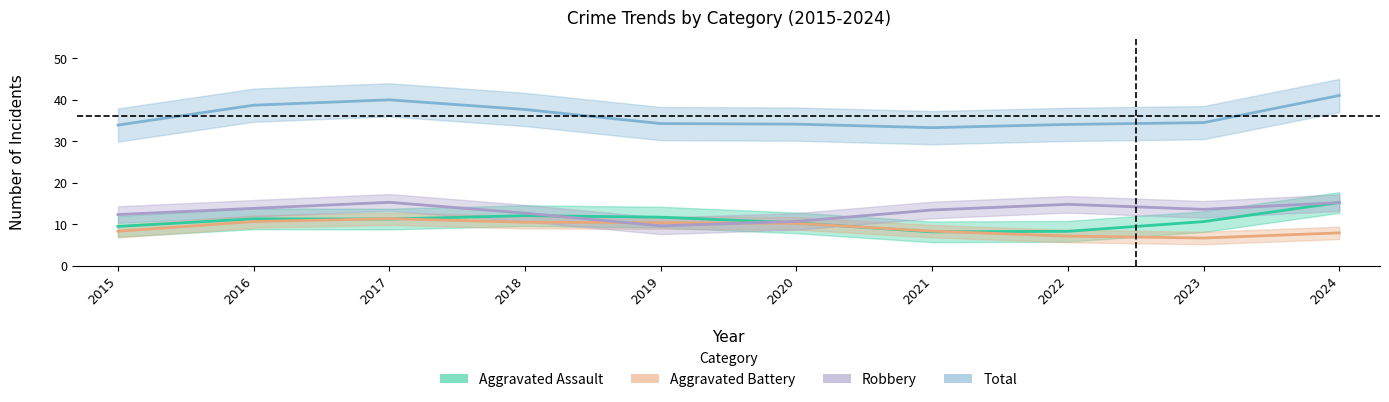

Which category has the highest value in the Aggravated Assault series?

2024